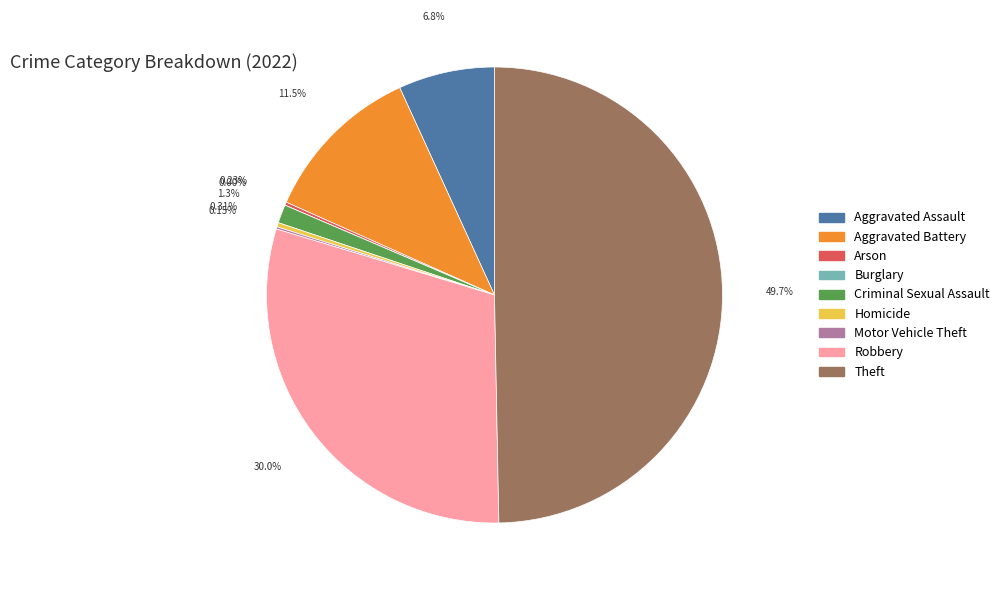

Do Arson and Theft together represent more than half of the pie?

No